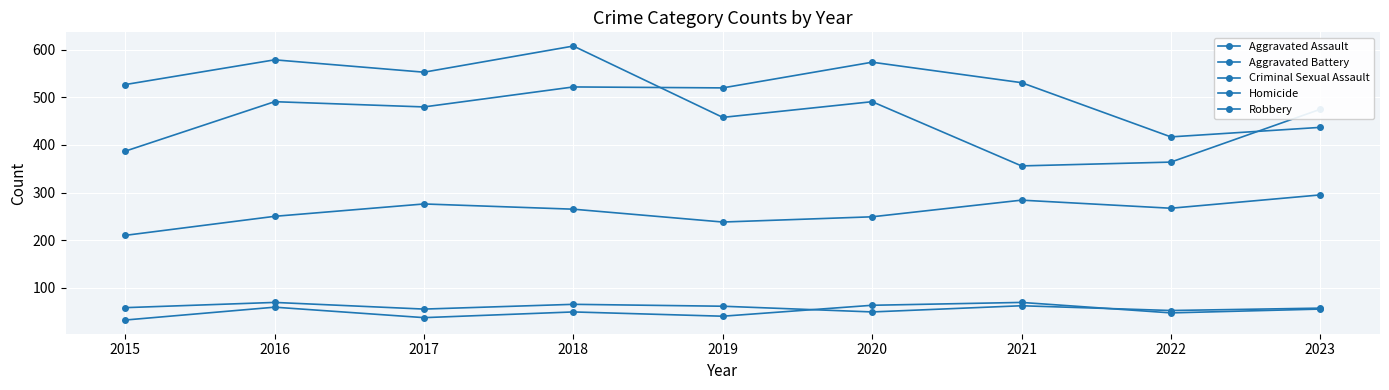

At 2021, list the series in order from largest to smallest.

Aggravated Battery, Robbery, Aggravated Assault, Homicide, Criminal Sexual Assault